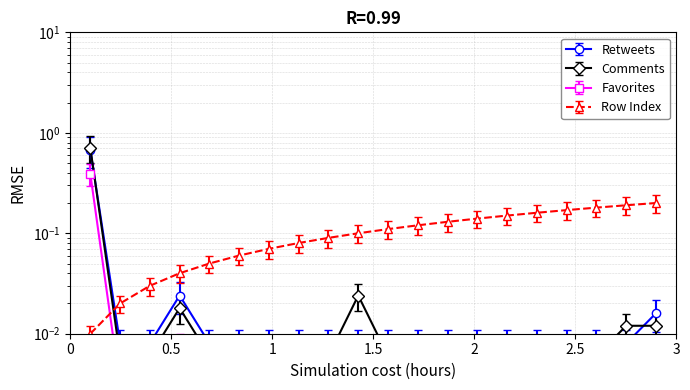

What is the value of the Favorites point at the 1st from the left?

0.4